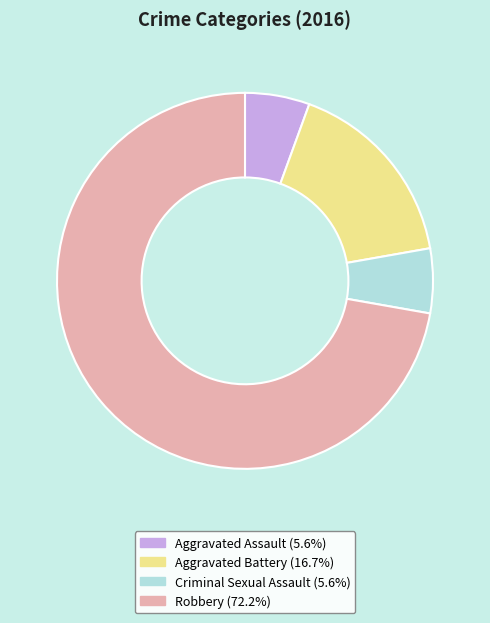

The Criminal Sexual Assault slice represents 14% of the pie. True or false?

False